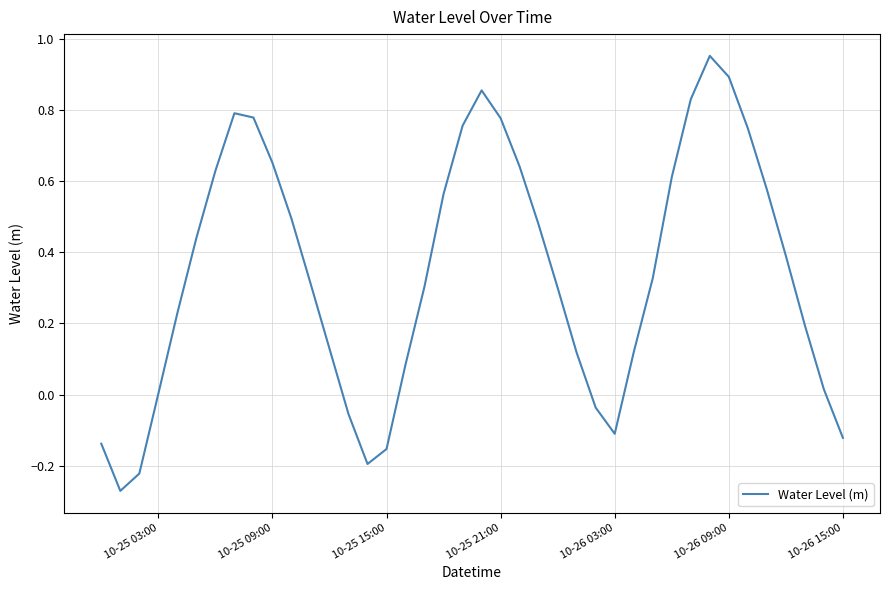

What is the difference between the maximum and minimum values?

1.2